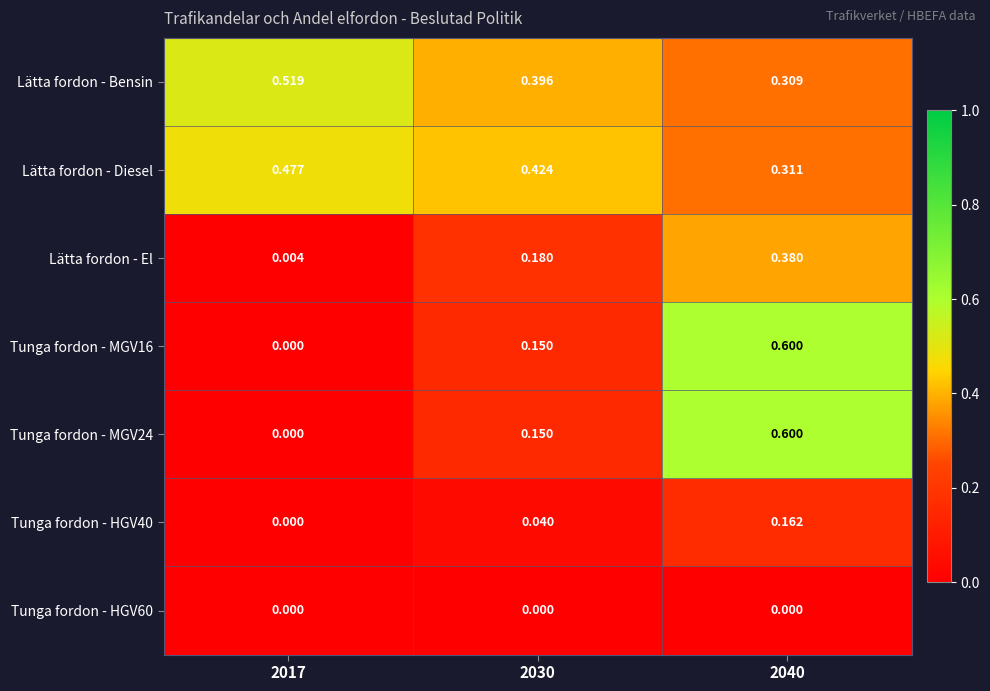

Which series has the largest total across all categories?

Lätta fordon - Bensin